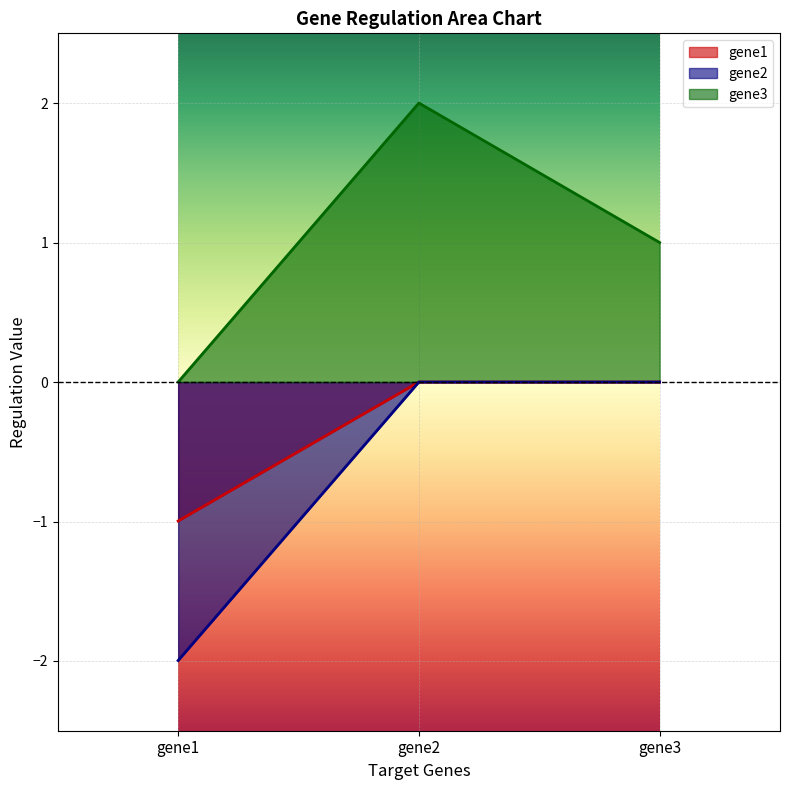

At which category is the sum across all series the highest?

gene2